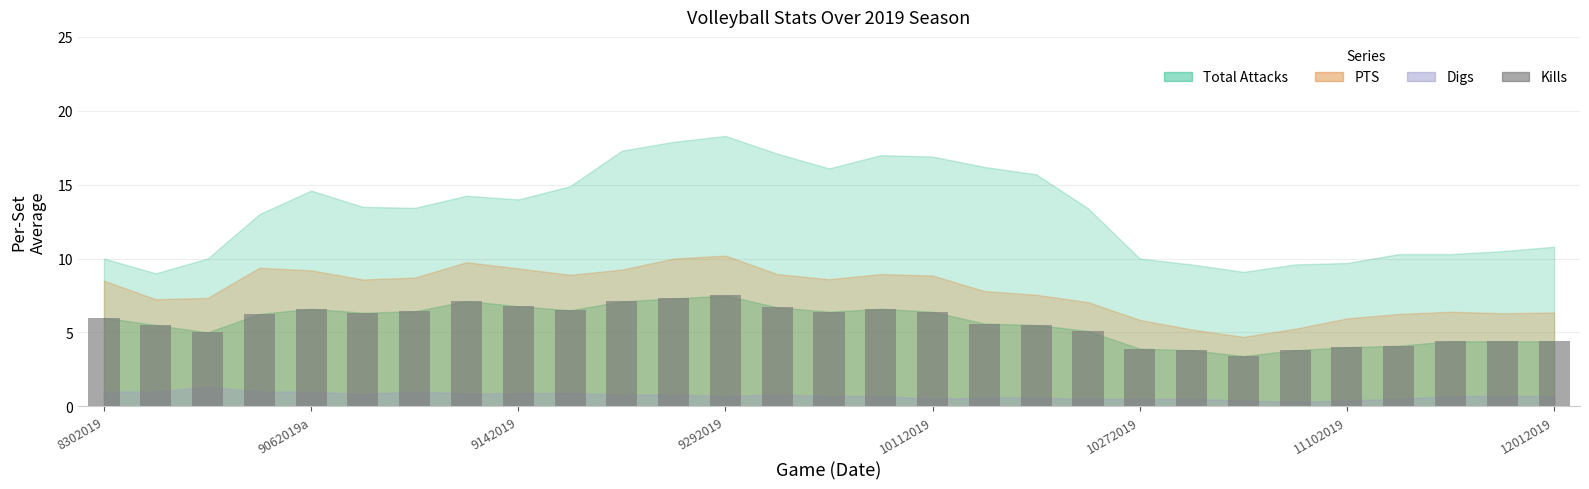

Count the number of data series in this chart.

1